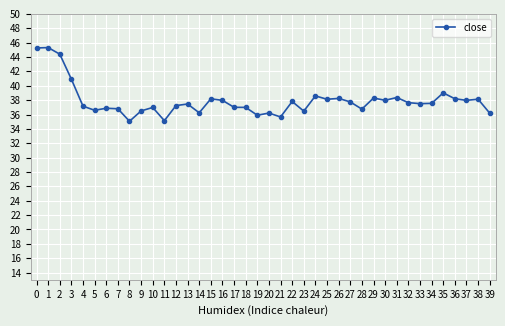

What is the maximum value shown in the chart?

45.3